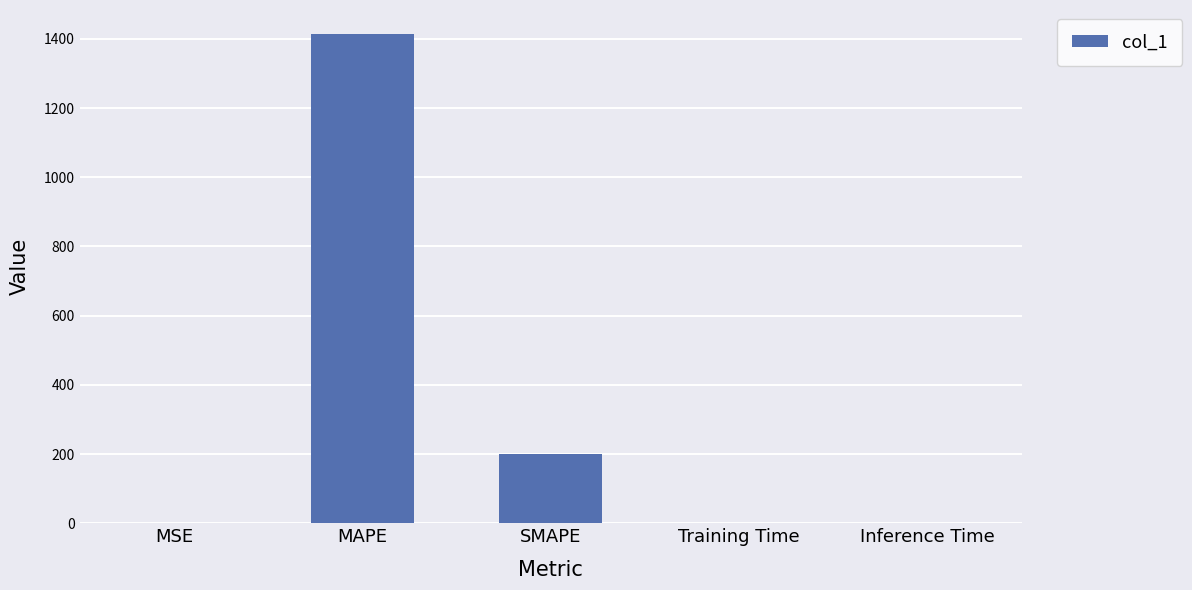

The value at SMAPE is 200.0. True or false?

True